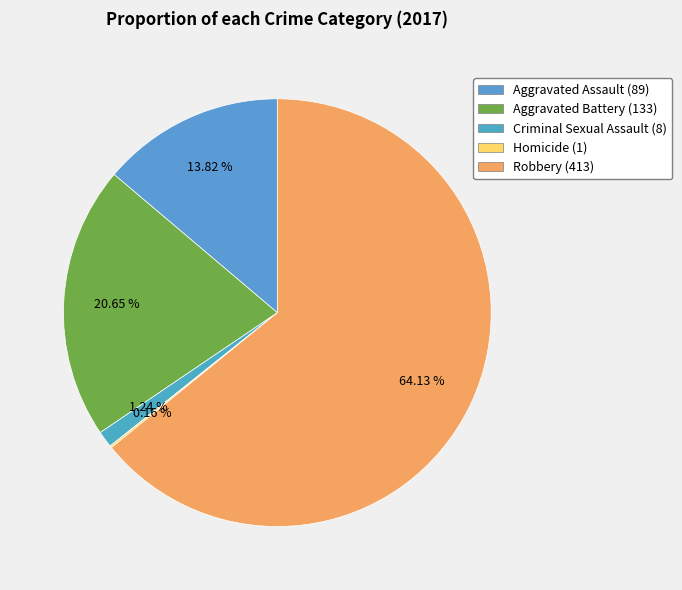

Which slice represents more than half of the pie?

Robbery